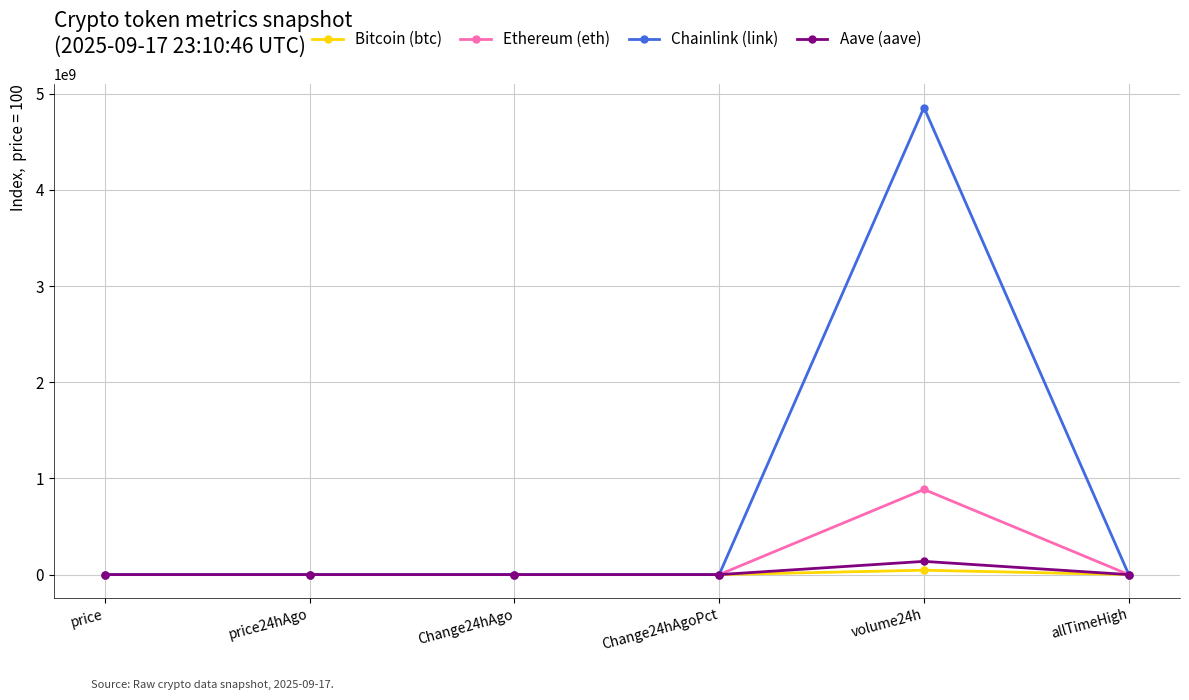

Between Change24hAgoPct and volume24h, which series saw the biggest shift?

Chainlink (link)